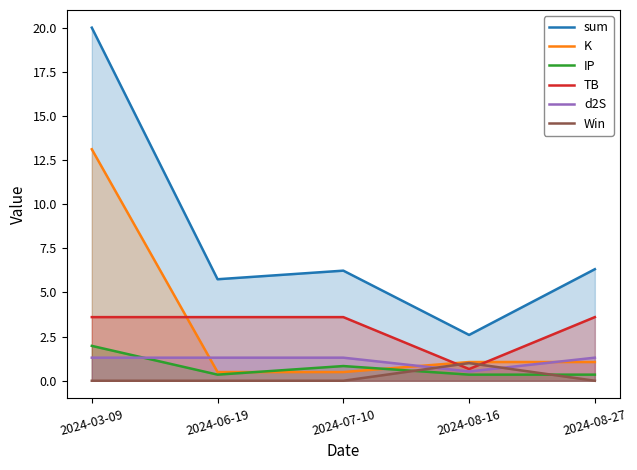

What is the sum of the Win values at 2024-08-16 and 2024-06-19?

1.0